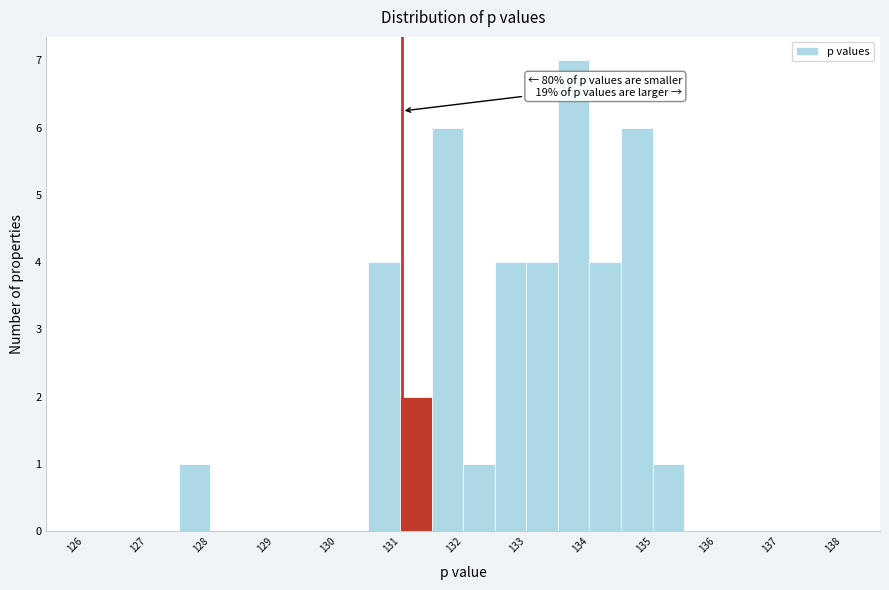

Which range on the x-axis has the tallest bar?

133.5 to 134.0